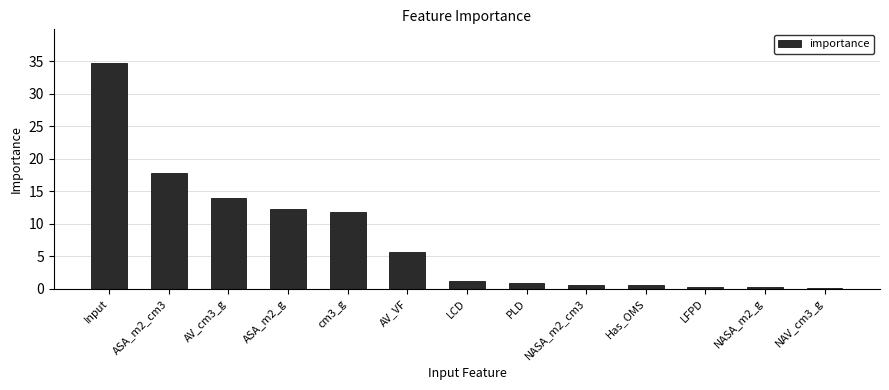

Where is the data nearest to the value 17?

ASA_m2_cm3